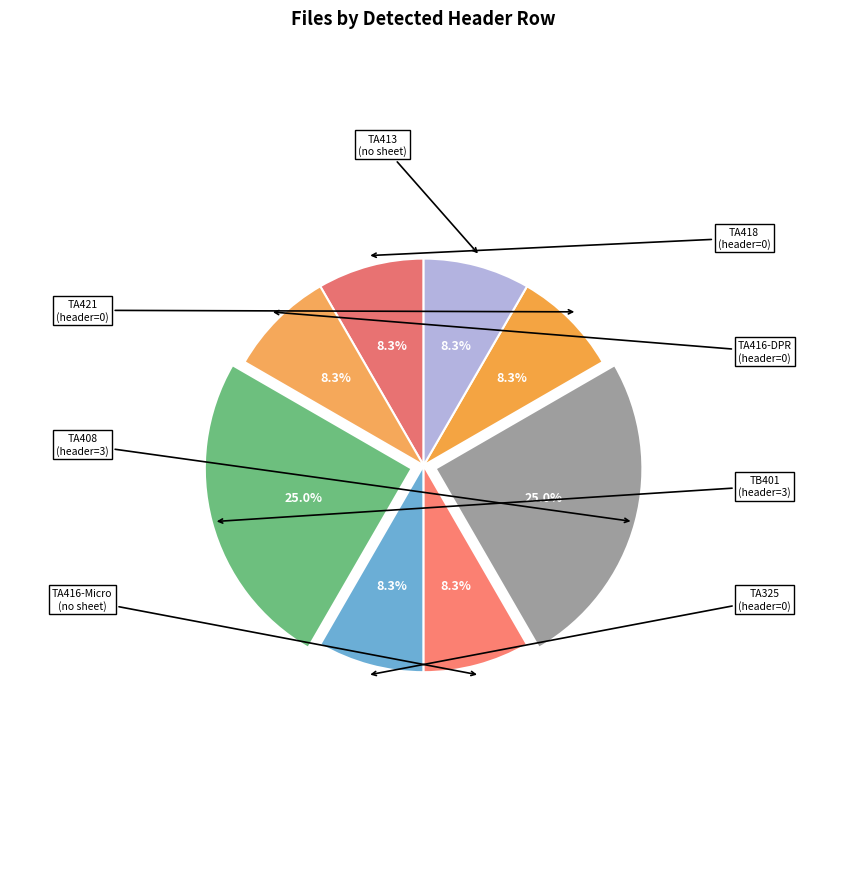

How many segments does this pie chart have?

8